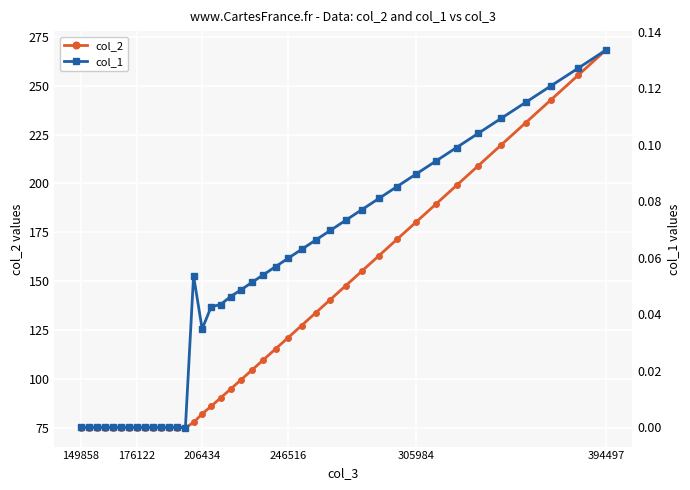

The col_2 series shows 392.1 at 394497. True or false?

False